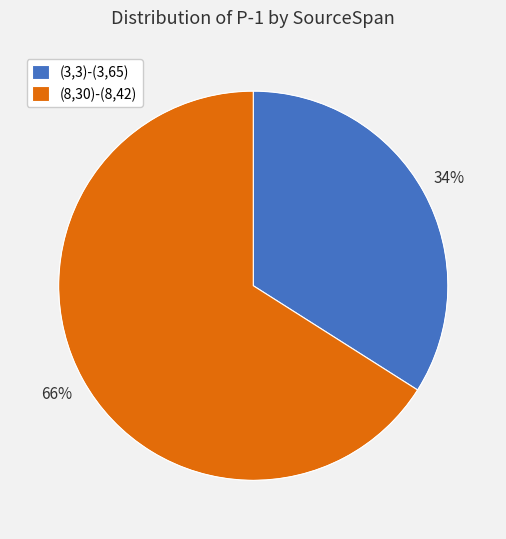

Between (3,3)-(3,65) and (8,30)-(8,42), which is larger?

(8,30)-(8,42)